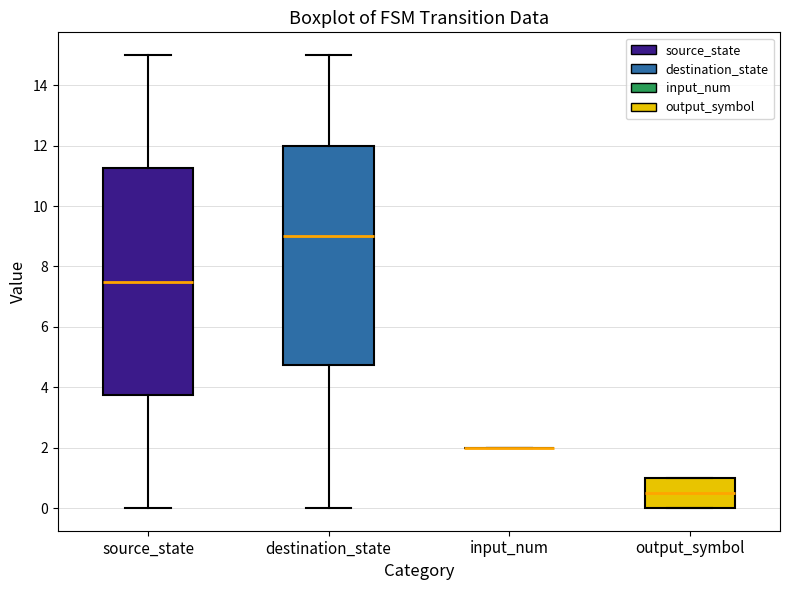

Reading left to right, read every box against the y-axis: the position of its median line, the range the box covers, and the ends of its whiskers. The values are not printed on the chart, so give them approximately, as read against the axis.

source_state: median 7.6, box 3.8 to 11.2, whiskers 0.0 to 15.0
destination_state: median 9.0, box 4.8 to 12.0, whiskers 0.0 to 15.0
input_num: box collapsed to a line at 2.0, whiskers 2.0 to 2.0
output_symbol: median 0.6, box 0.0 to 1.0, whiskers 0.0 to 1.0